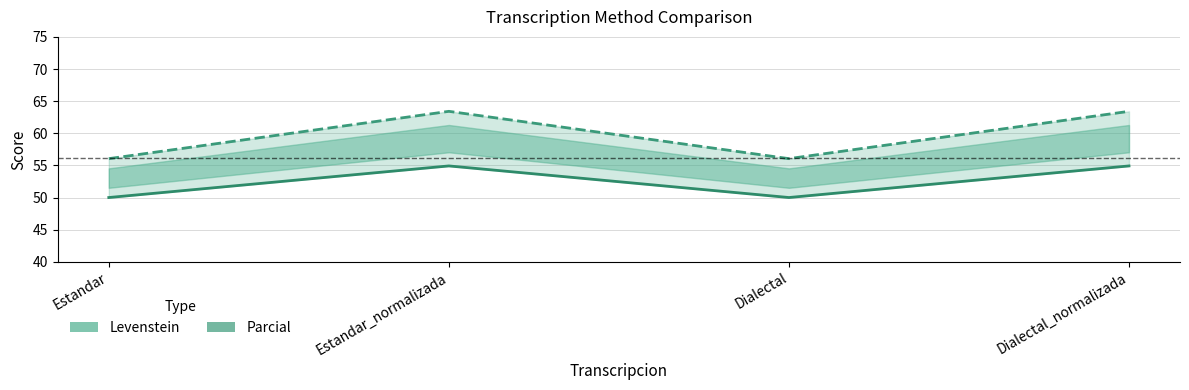

At which category does Parcial reach its first local peak?

Estandar_normalizada